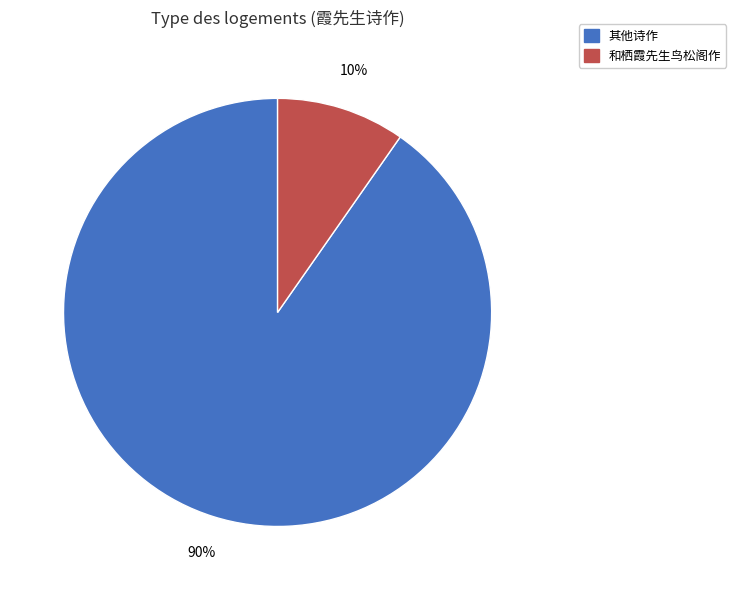

To the nearest percent, what is the average slice percentage?

50%